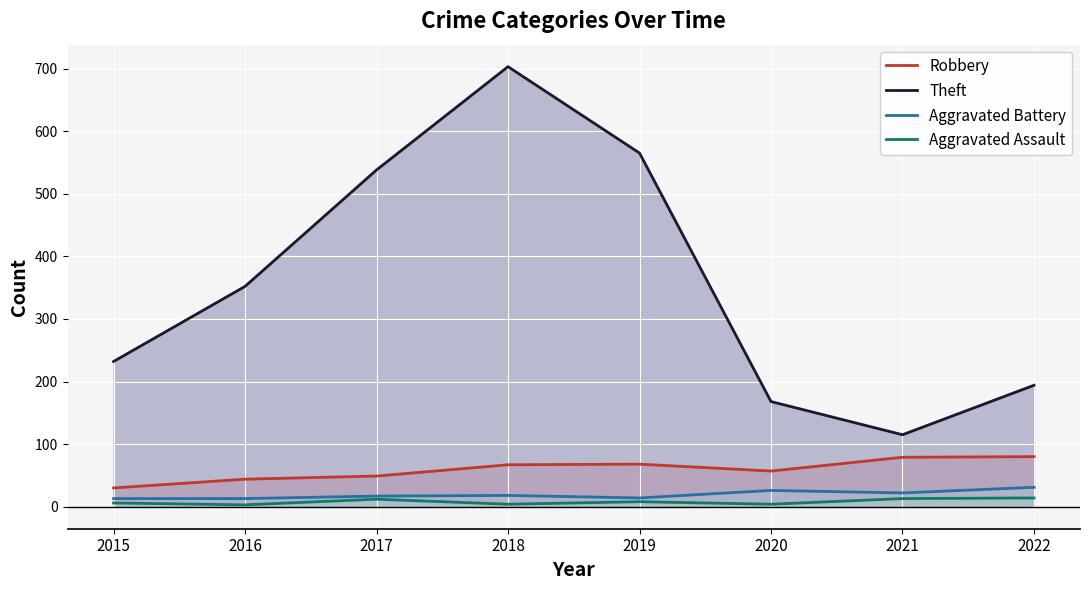

True or false: Robbery and Aggravated Assault intersect in this chart.

False